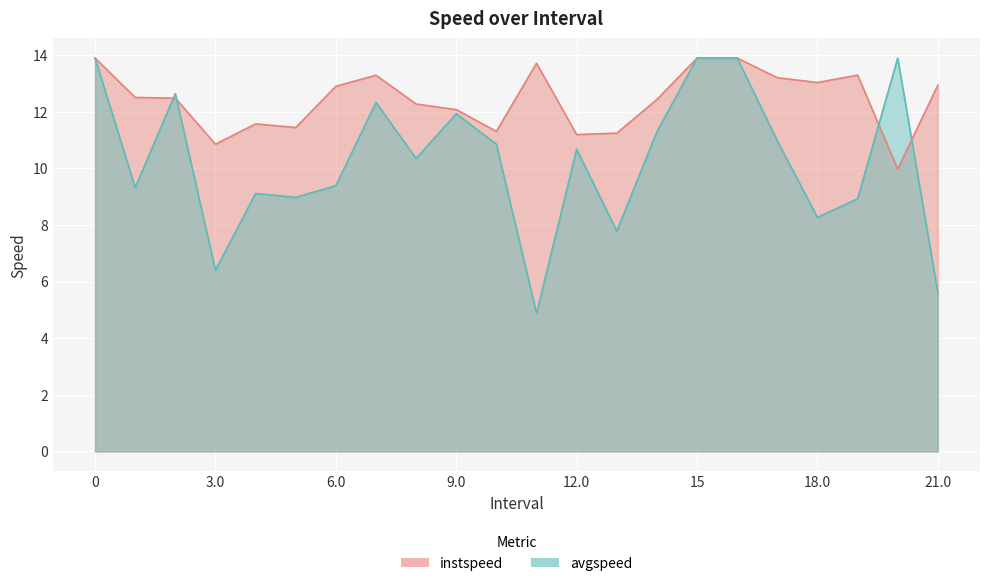

How many lines are shown in the chart?

2